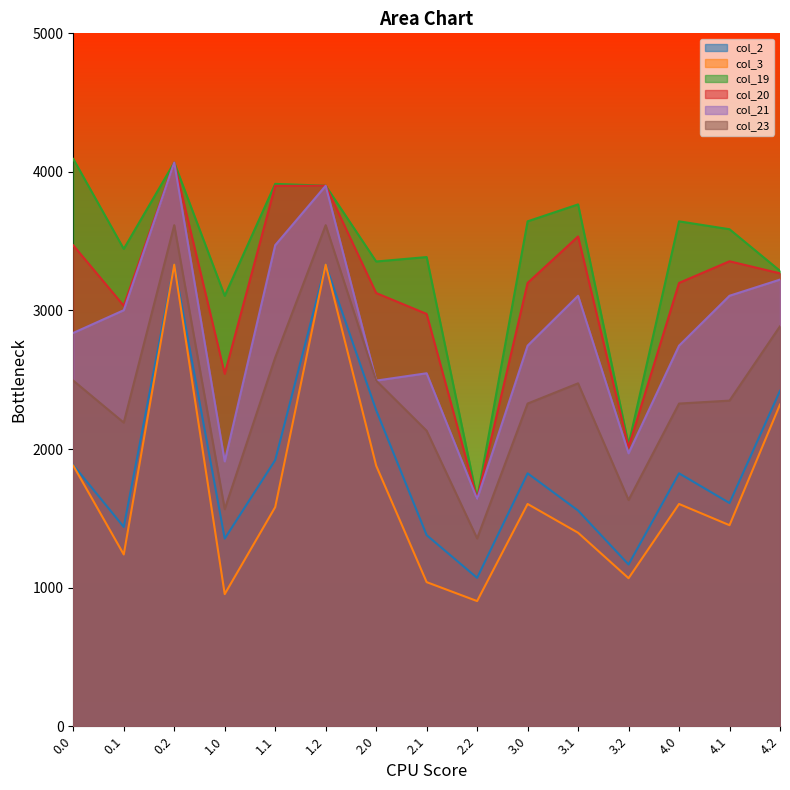

Is the value of col_19 at 0.0 greater than the value of col_2 at 4.0?

Yes